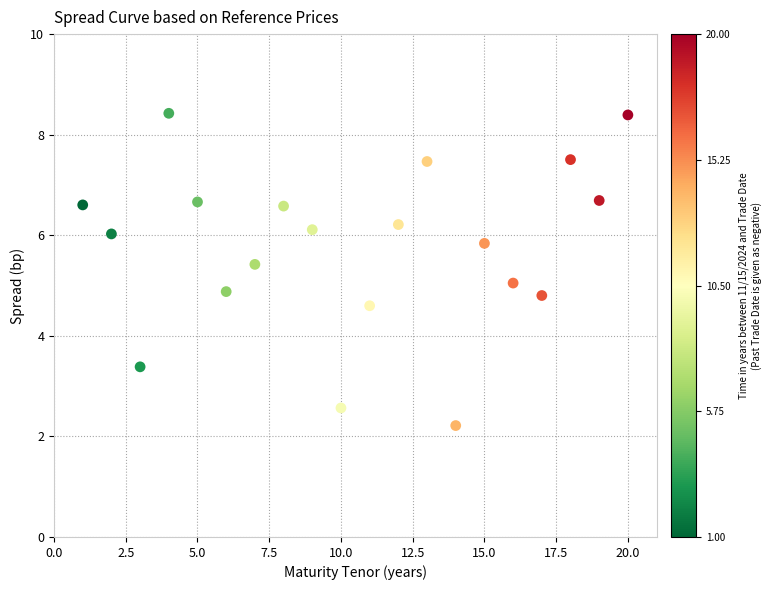

What is the range of X values (max minus min)?

19.0